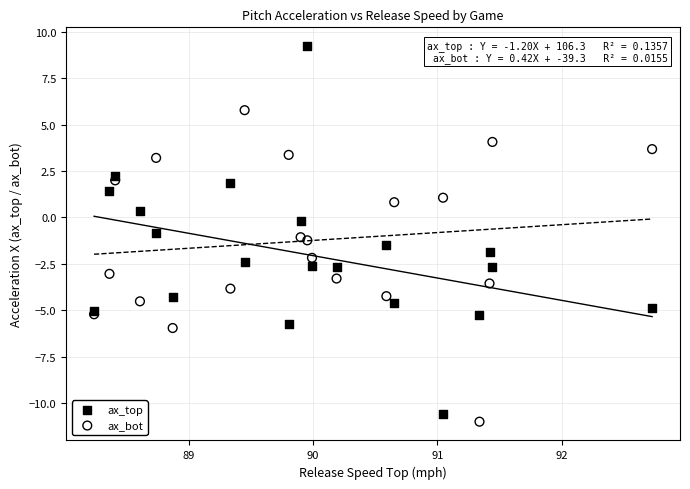

Which series has the largest Y range (max minus min)?

ax_top